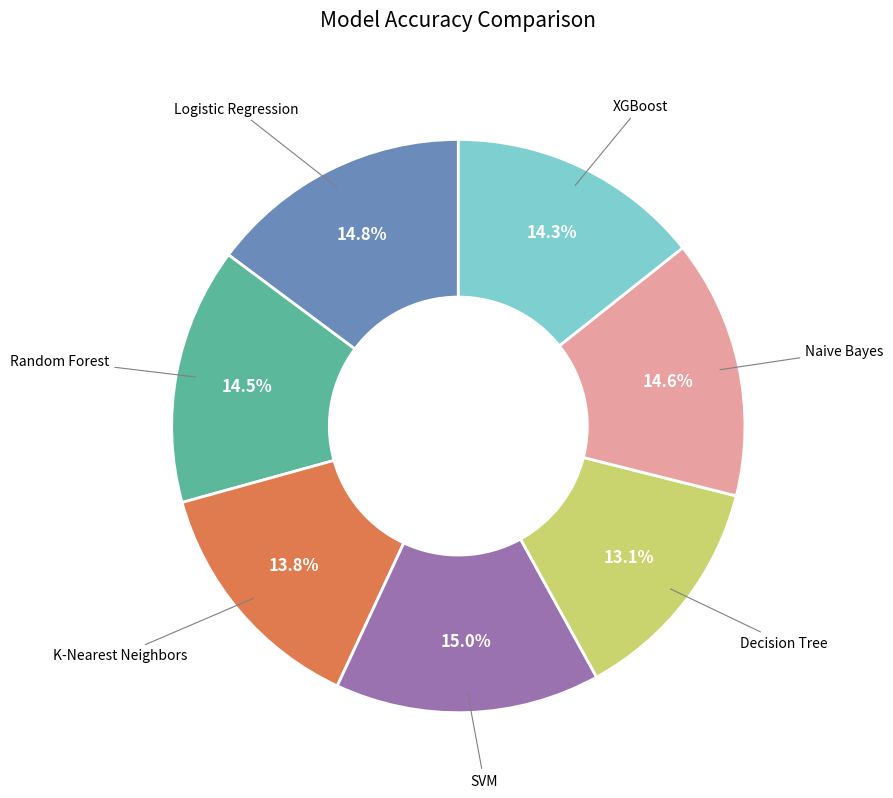

What percentage is the XGBoost slice, to the nearest percent?

14%